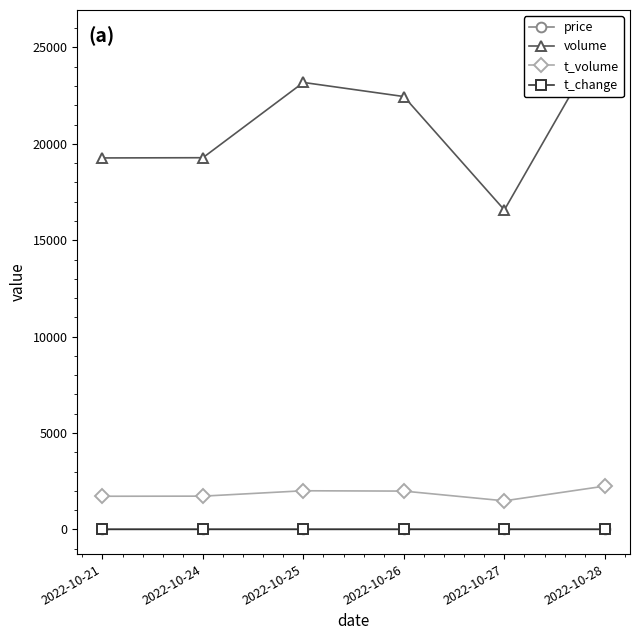

What is the average value of the t_volume series?

1859.7